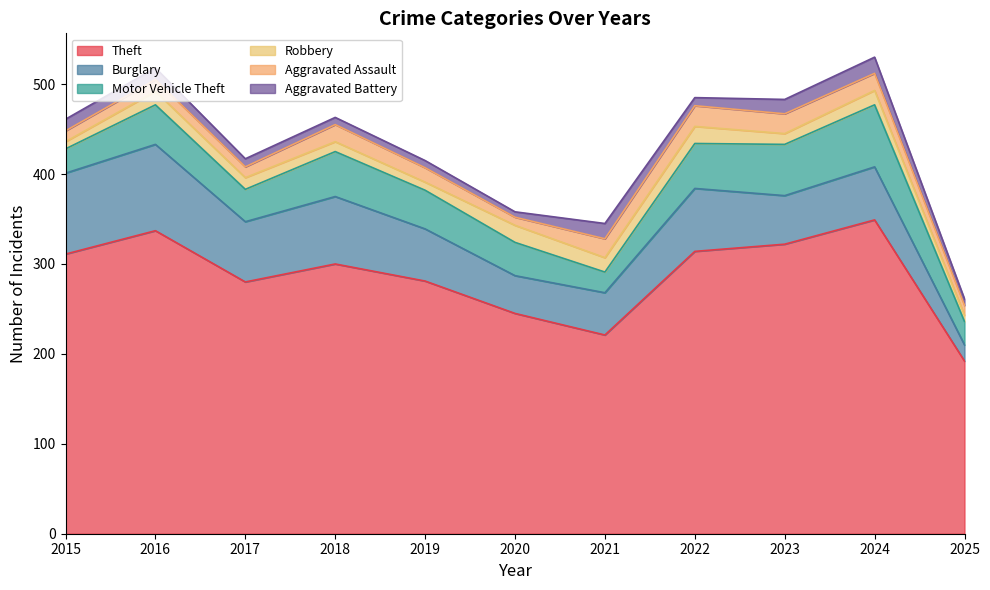

What is the sum of all Aggravated Battery values?

124